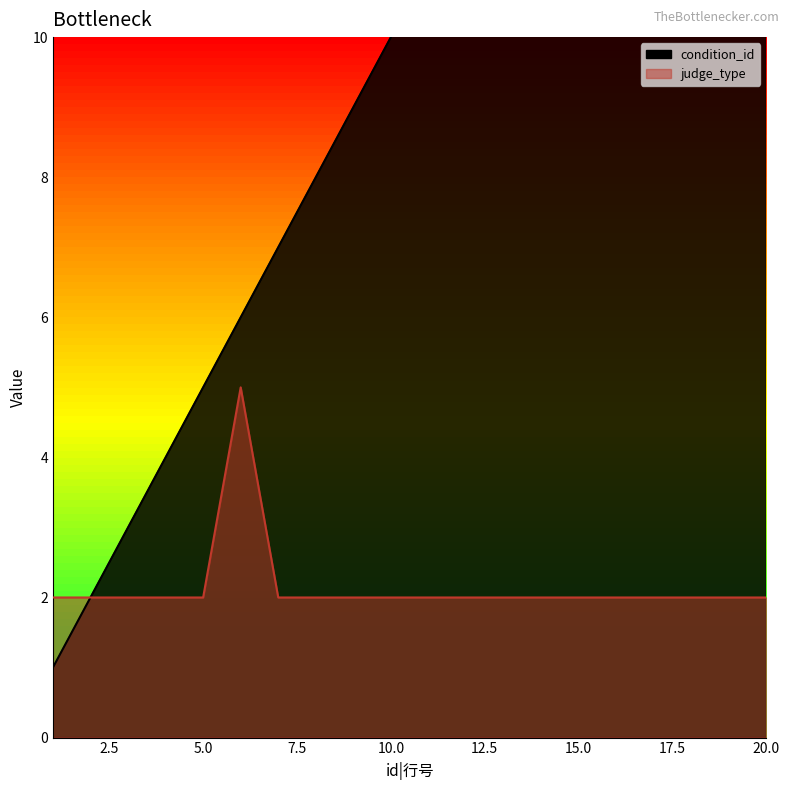

True or false: judge_type has a value of 3 at 18.

False